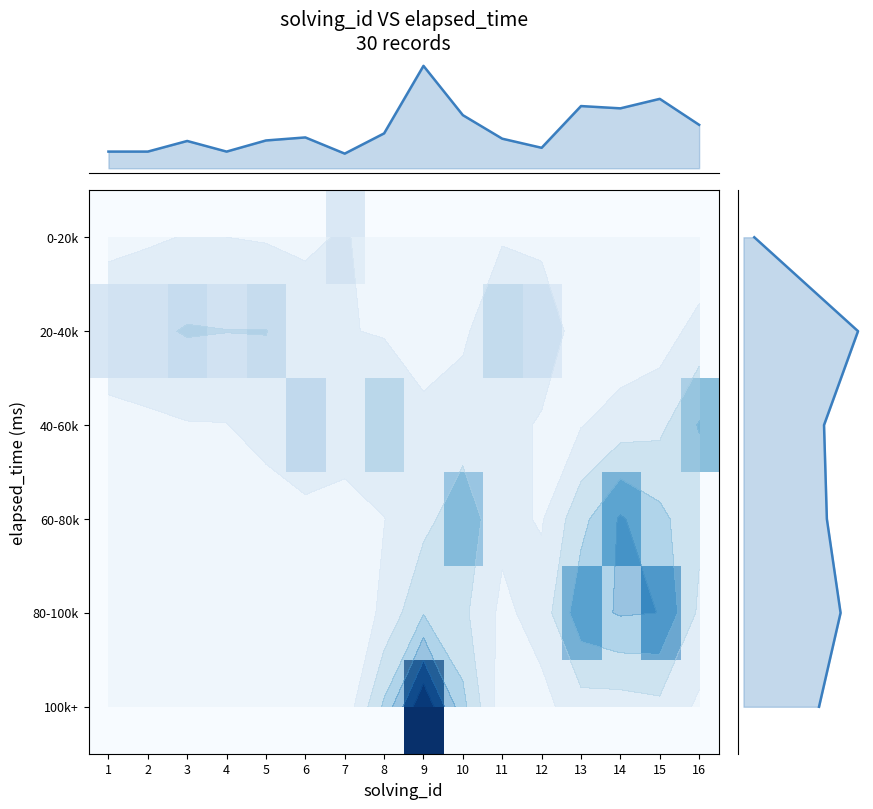

The 40-60k series shows 31.2 at 7. True or false?

False